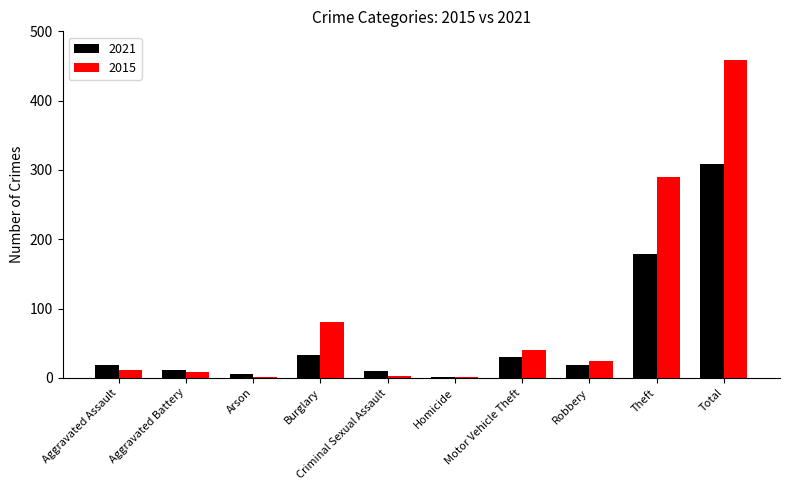

Which series has the widest spread of values?

2015